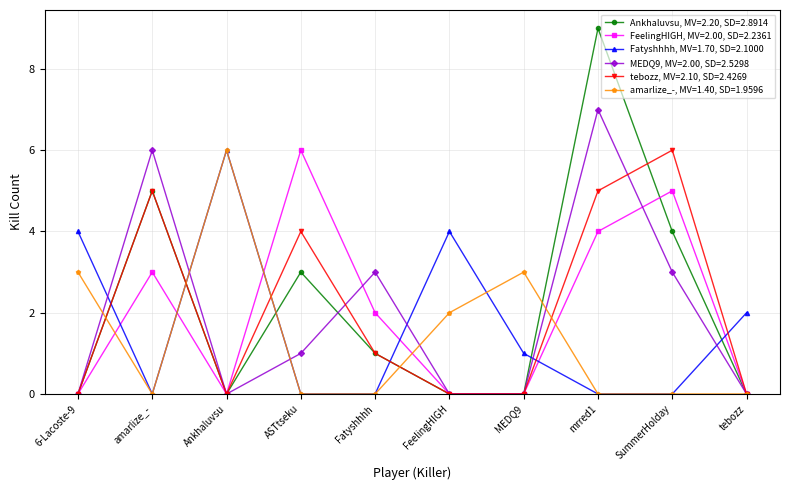

What is the label of the 8th point from the left?

mrred1